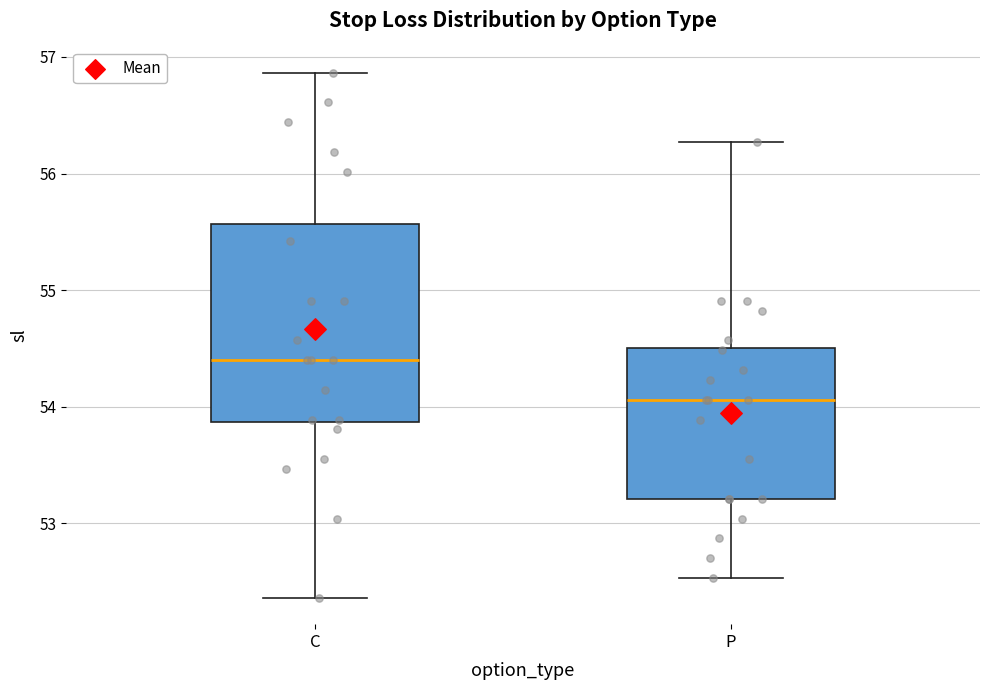

Which box has the lowest median line?

P